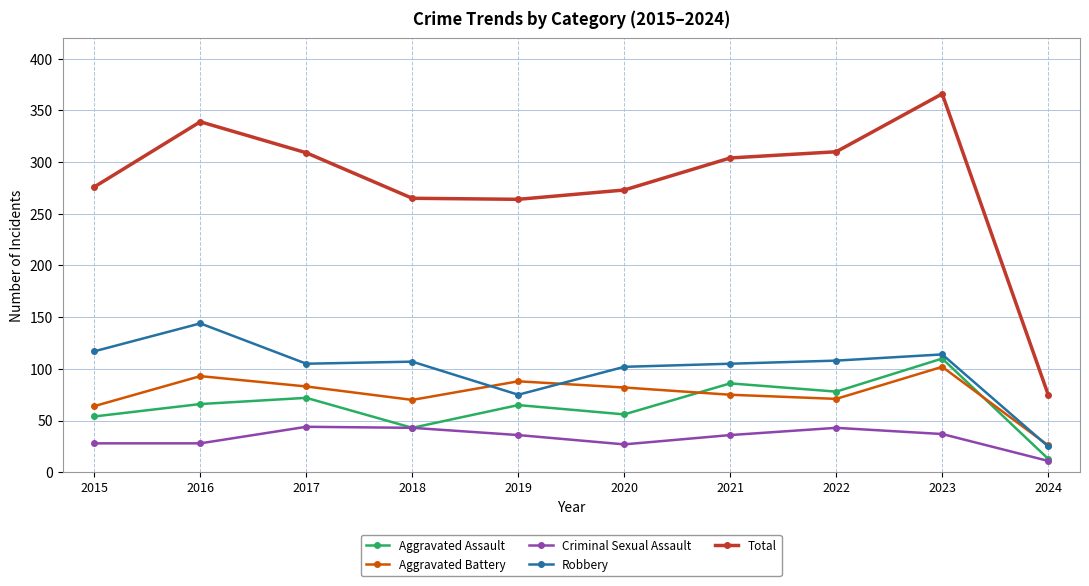

What value does the Total series have at 2024?

75